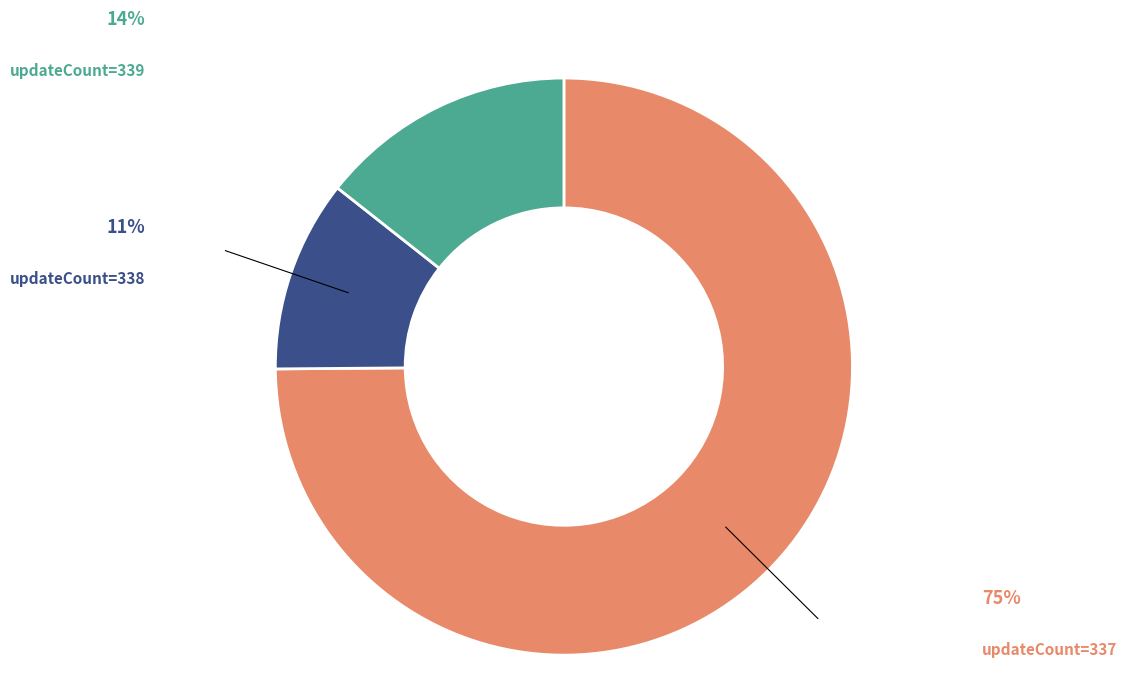

How many slices are in this pie chart?

3